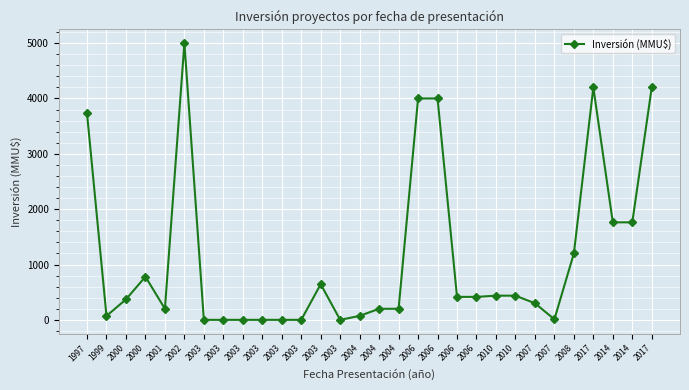

List the labels in order of value, smallest first.

2003, 2003, 2003, 2003, 2003, 2003, 2003, 2007, 1999, 2004, 2001, 2004, 2004, 2007, 2000, 2006, 2006, 2010, 2010, 2003, 2000, 2008, 2014, 2014, 1997, 2006, 2006, 2017, 2017, 2002